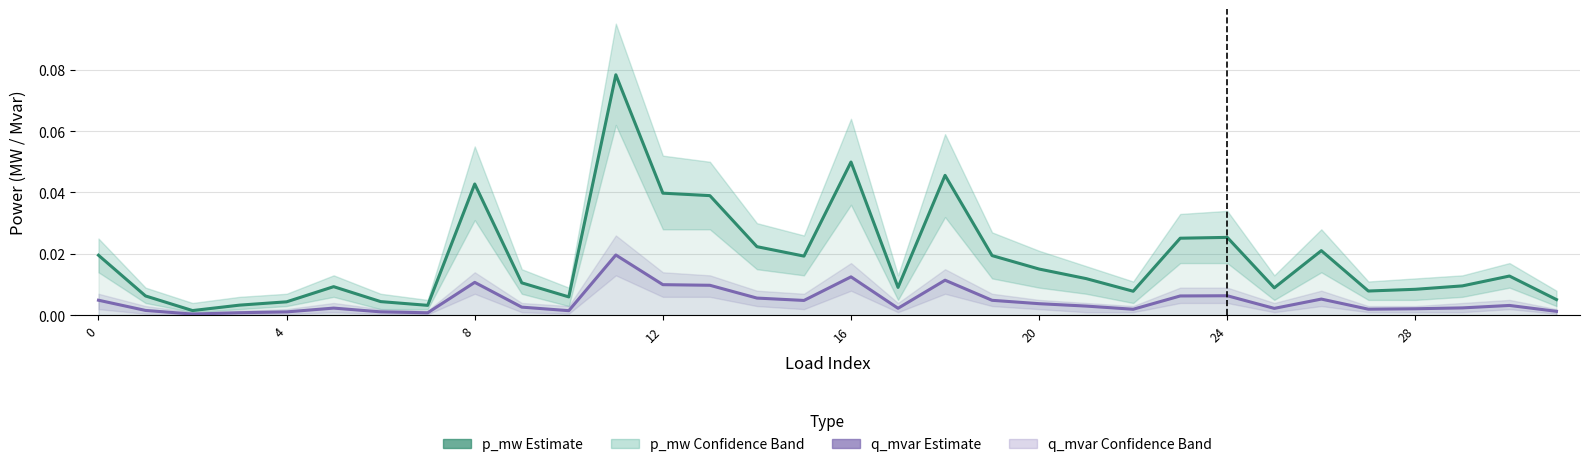

Between 13 and 17, which series saw the biggest shift?

p_mw (Estimate)